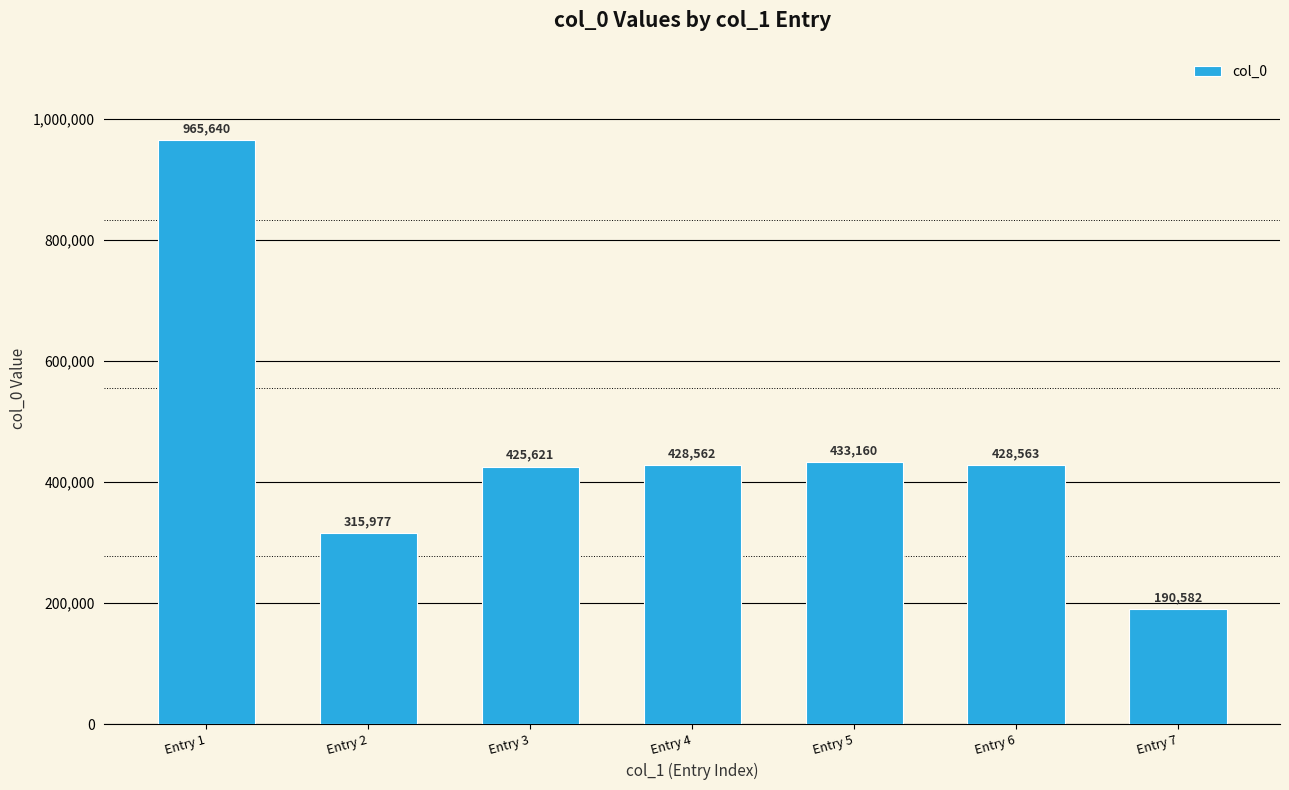

How many categories are shown in the chart?

7